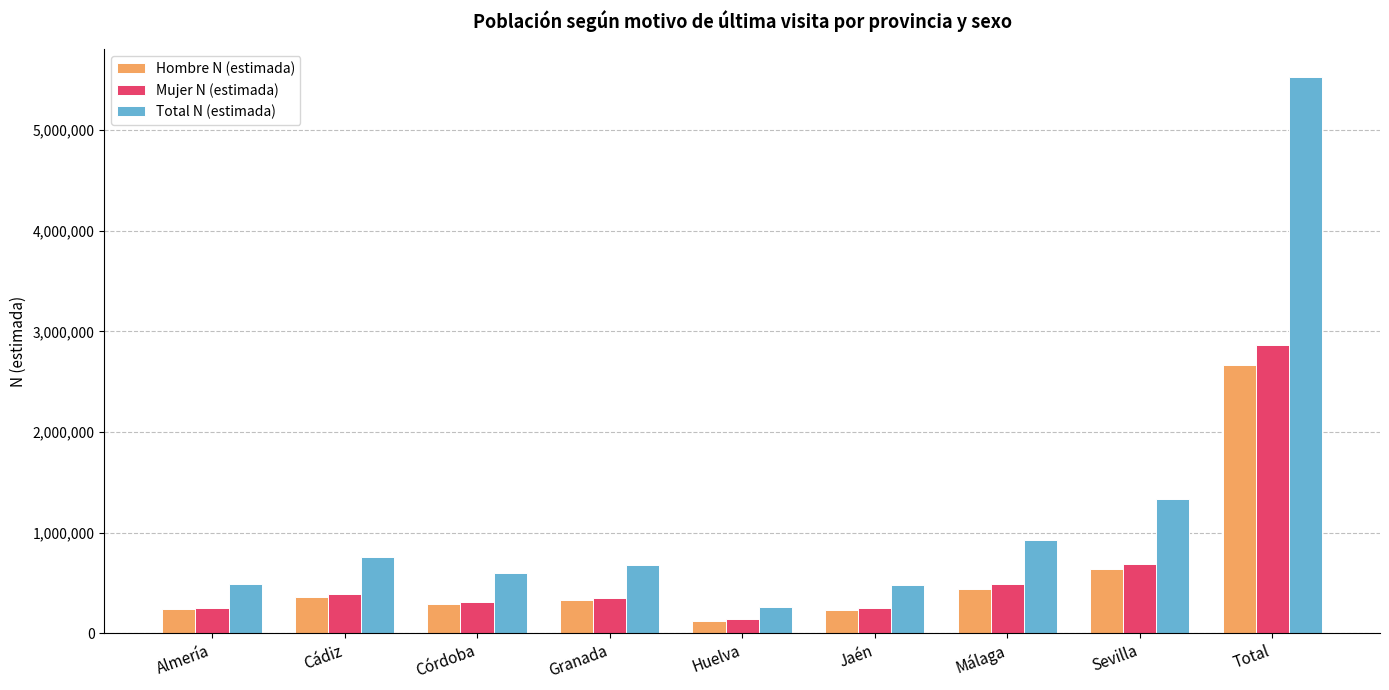

List the series in order of their peak value, highest first.

Total N (estimada), Mujer N (estimada), Hombre N (estimada)